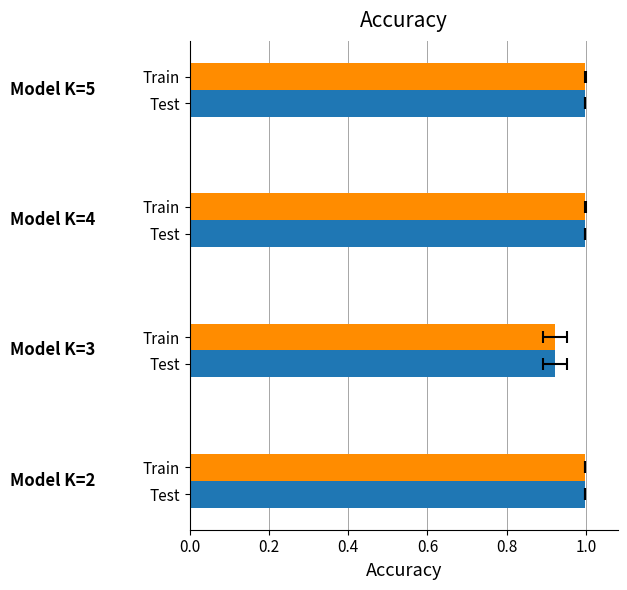

What is the value of the Test bar at the 3rd from the left?

1.0